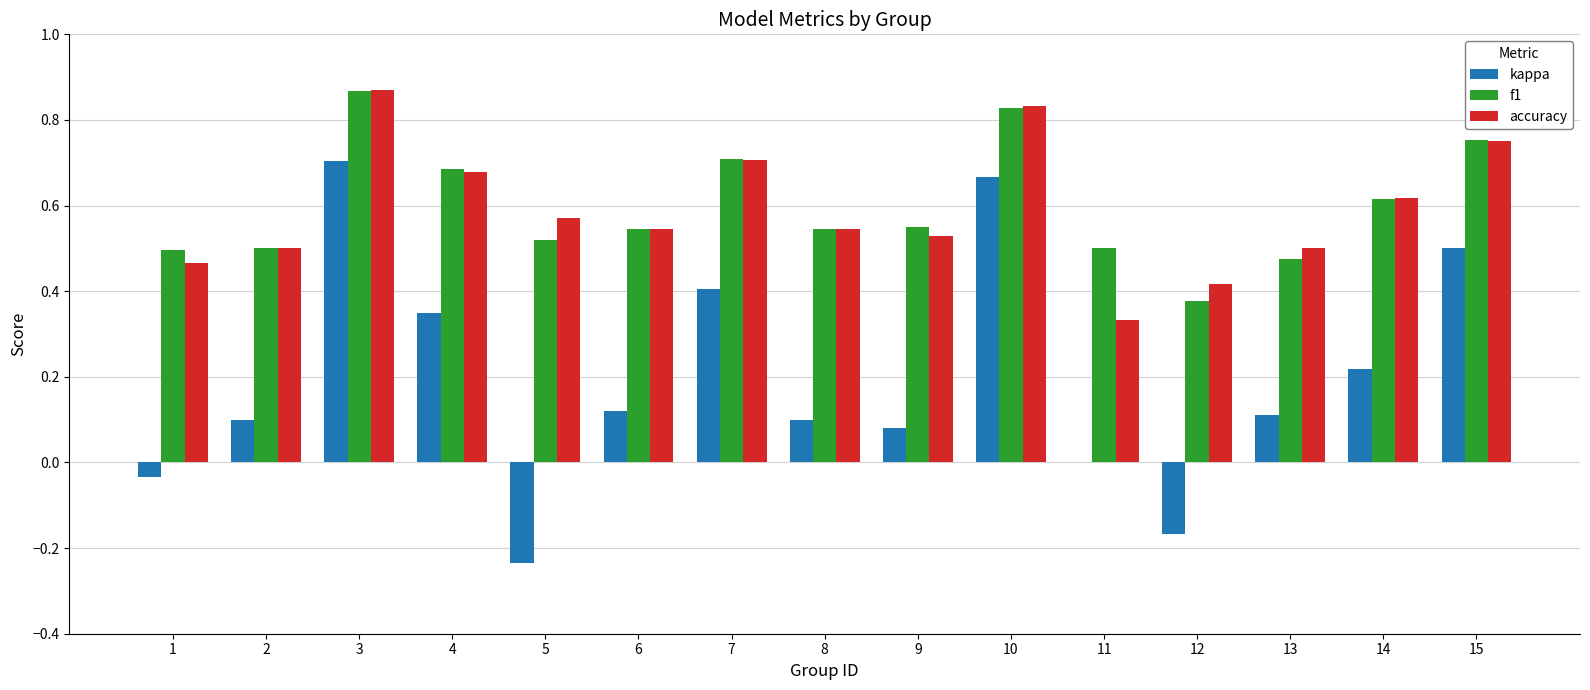

At which label does kappa reach its peak?

3